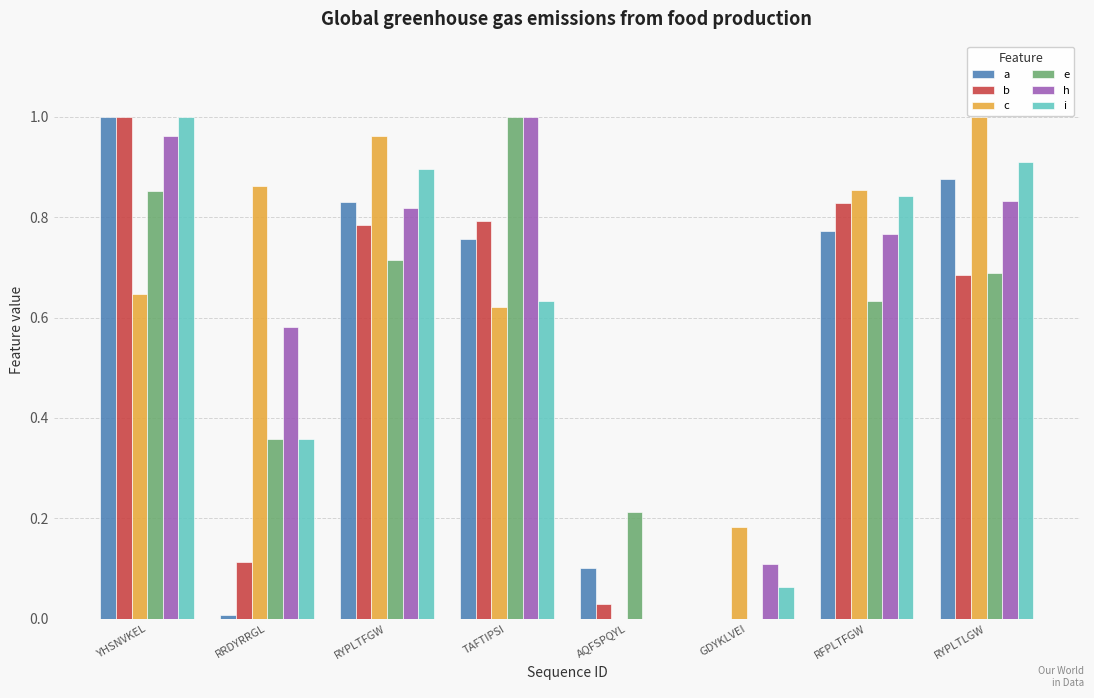

Are the bars grouped side by side (vs. stacked)?

Yes